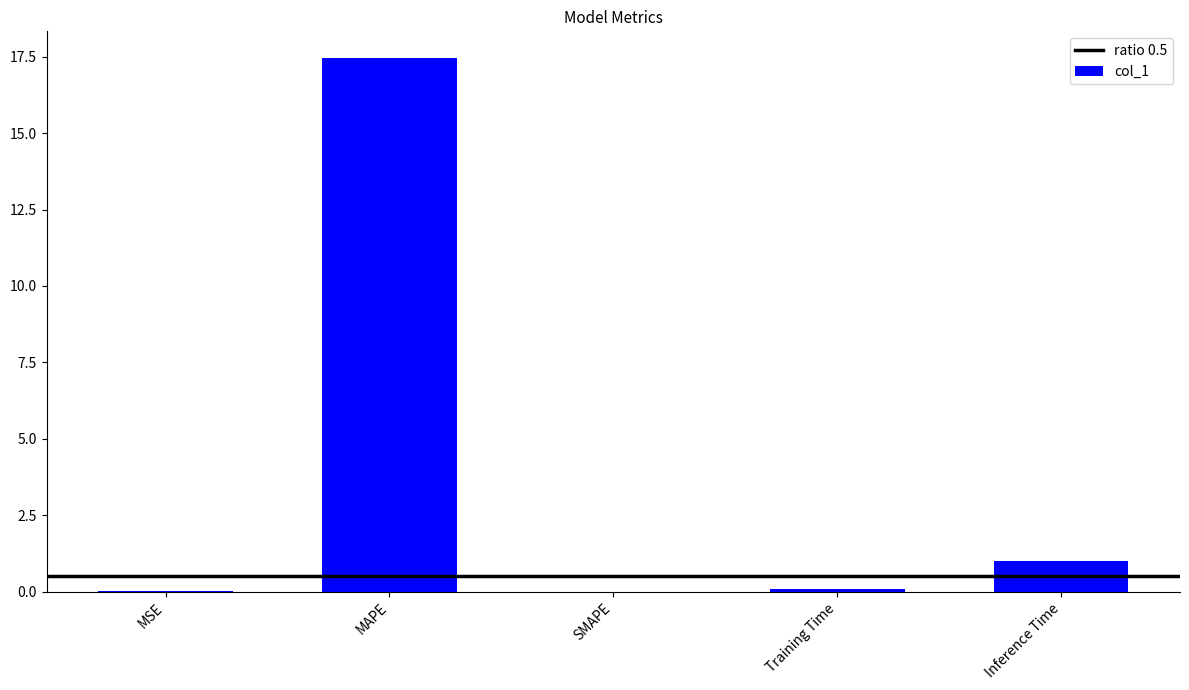

Is it true that the value at SMAPE is 6.4?

False